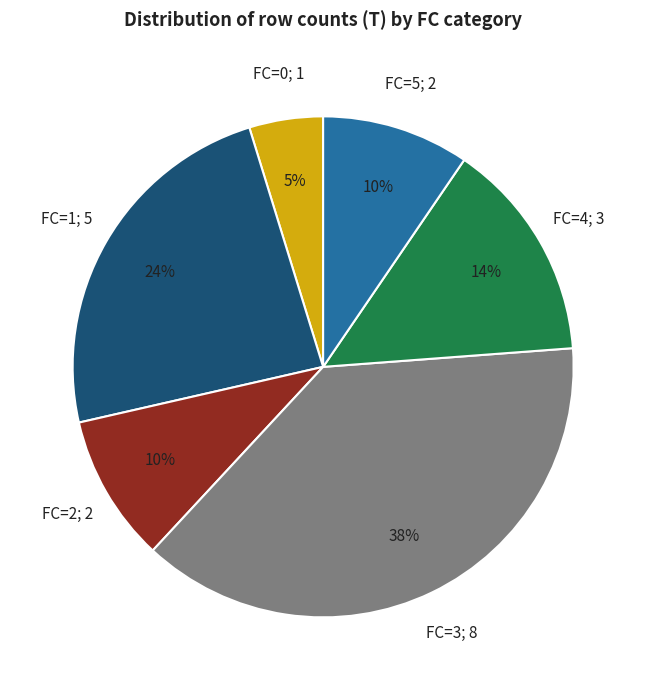

Is it true that FC=1 is 24% of the pie?

True